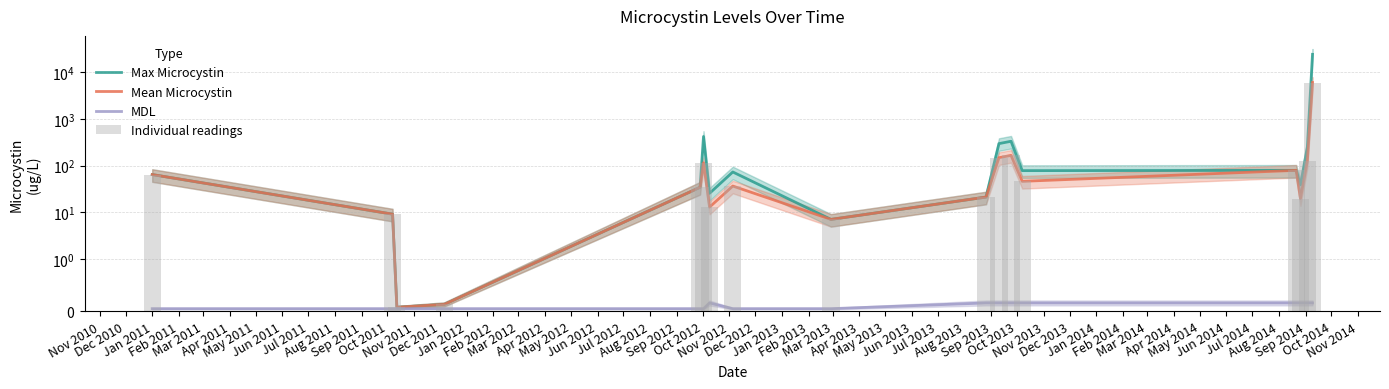

How many bars are there in total?

68